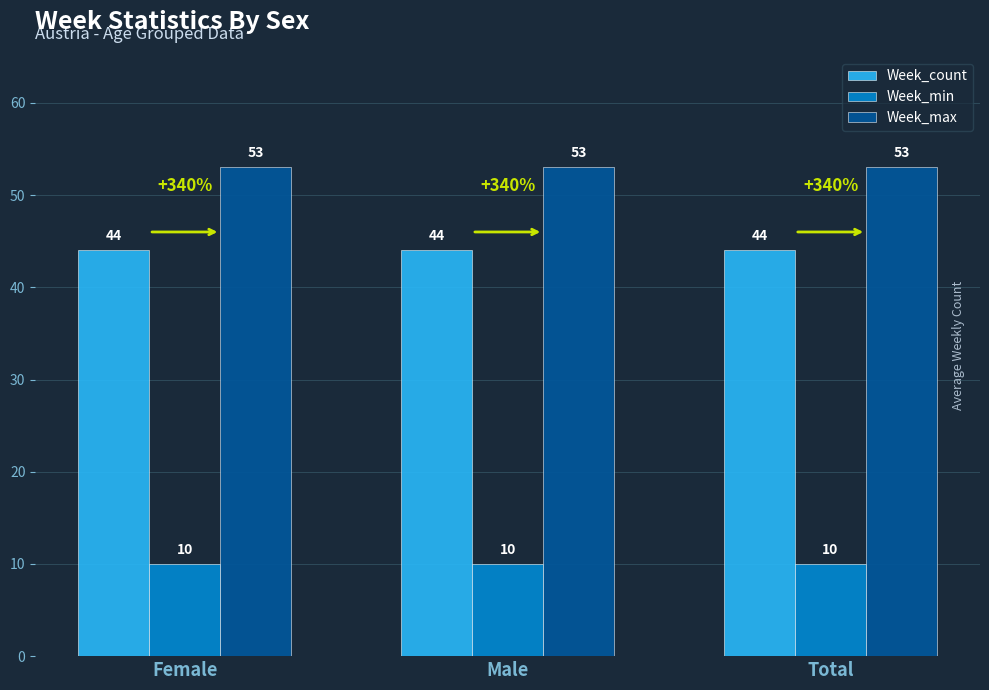

What is the lowest value of the Week_count series?

44